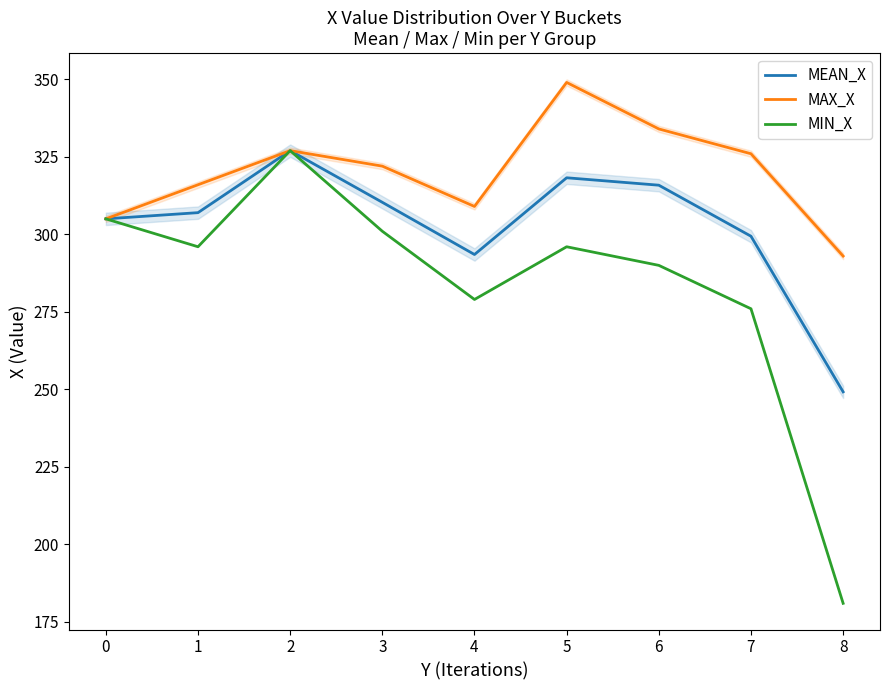

What is the value of the MIN_X point at the 1st from the left?

305.0